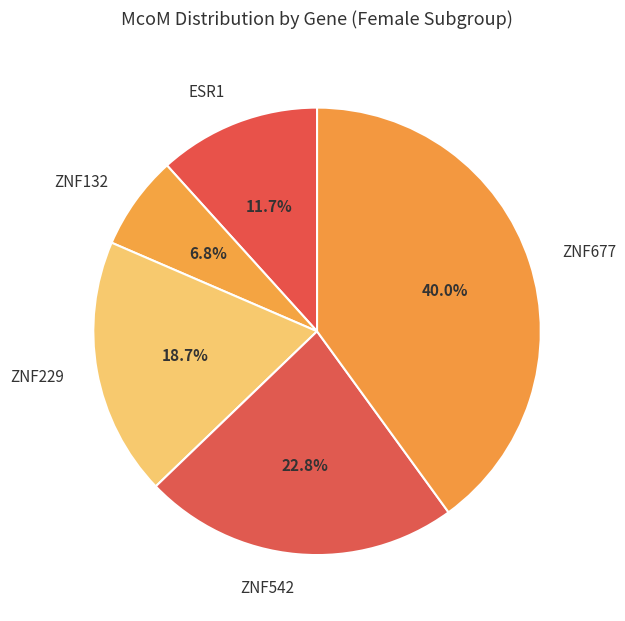

Does ZNF229 account for over 50% of the chart?

No